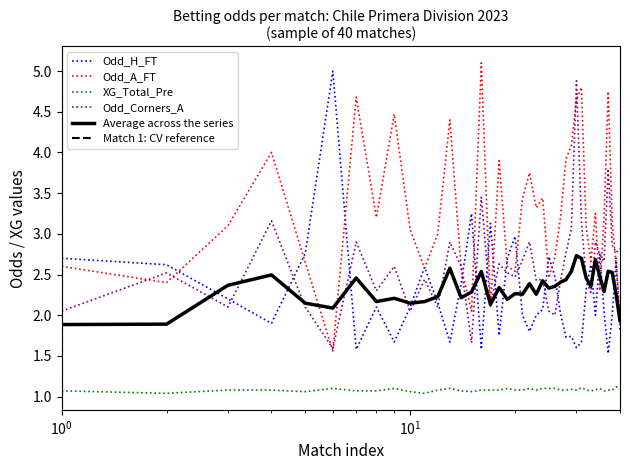

What is the minimum value for Odd_A_FT?

1.6